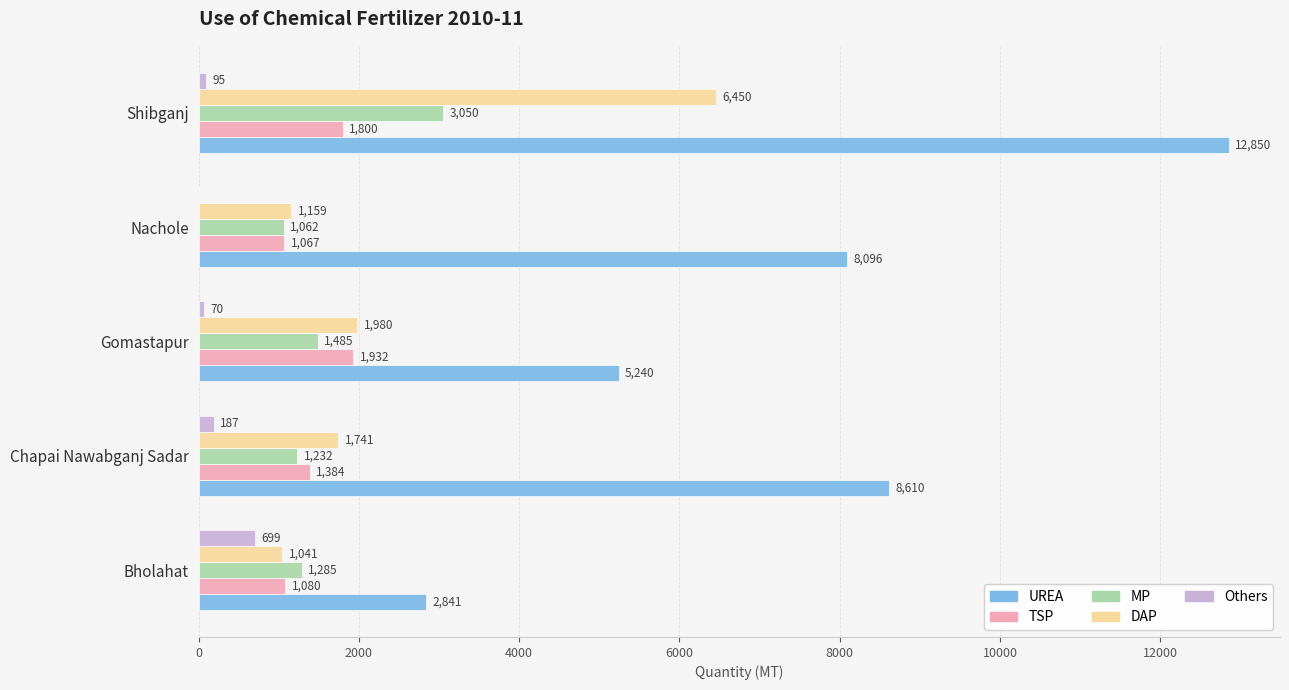

What is the highest value of the TSP series?

1932